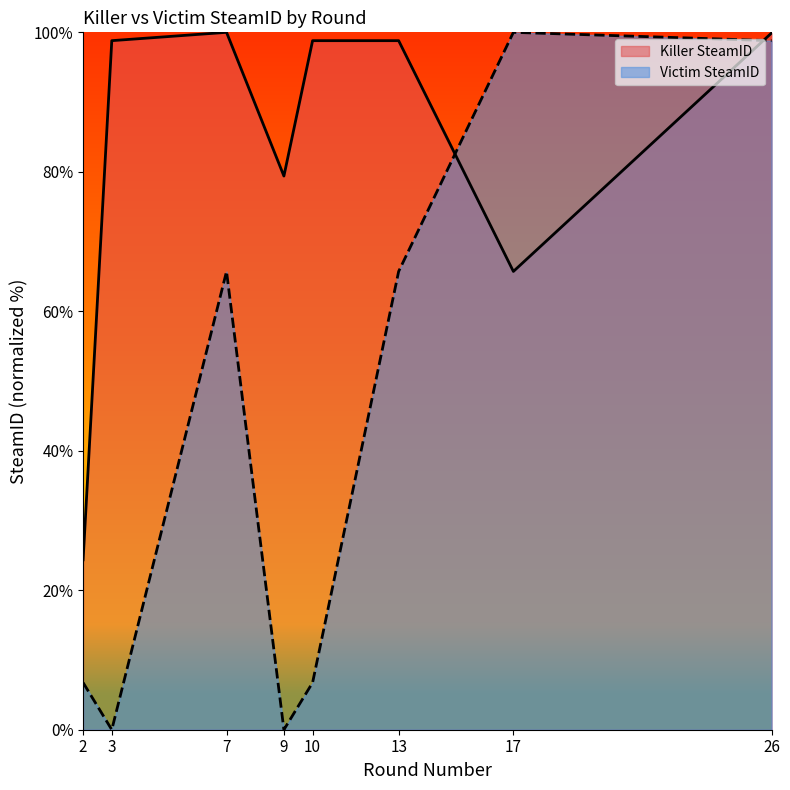

The Killer SteamID series shows 88.7 at 17. True or false?

False